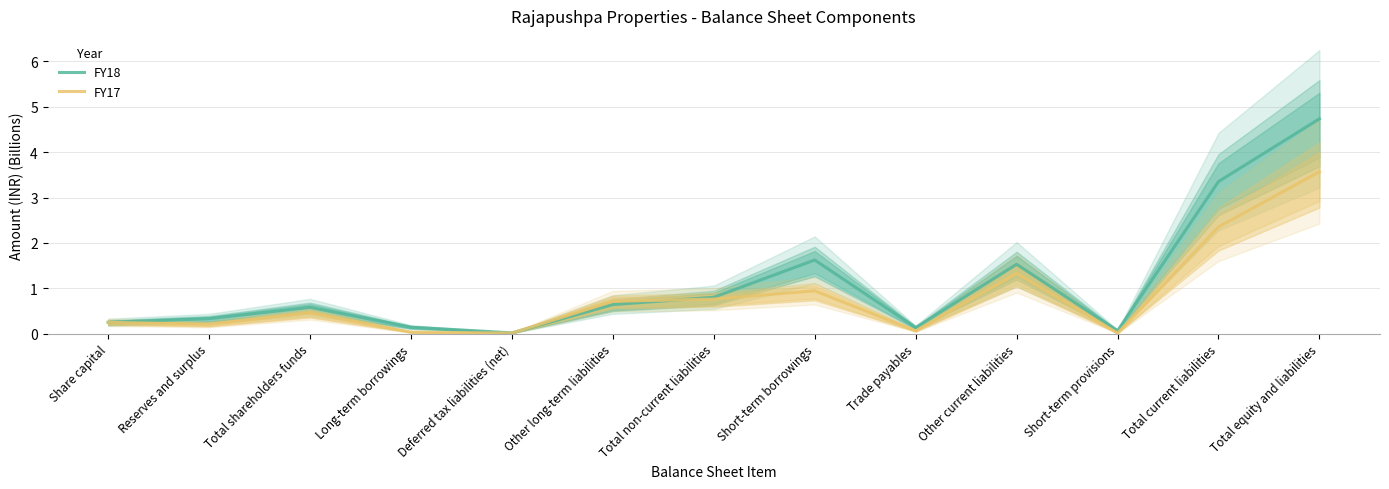

What is the difference between the maximum and minimum values in the FY17 series?

3.6